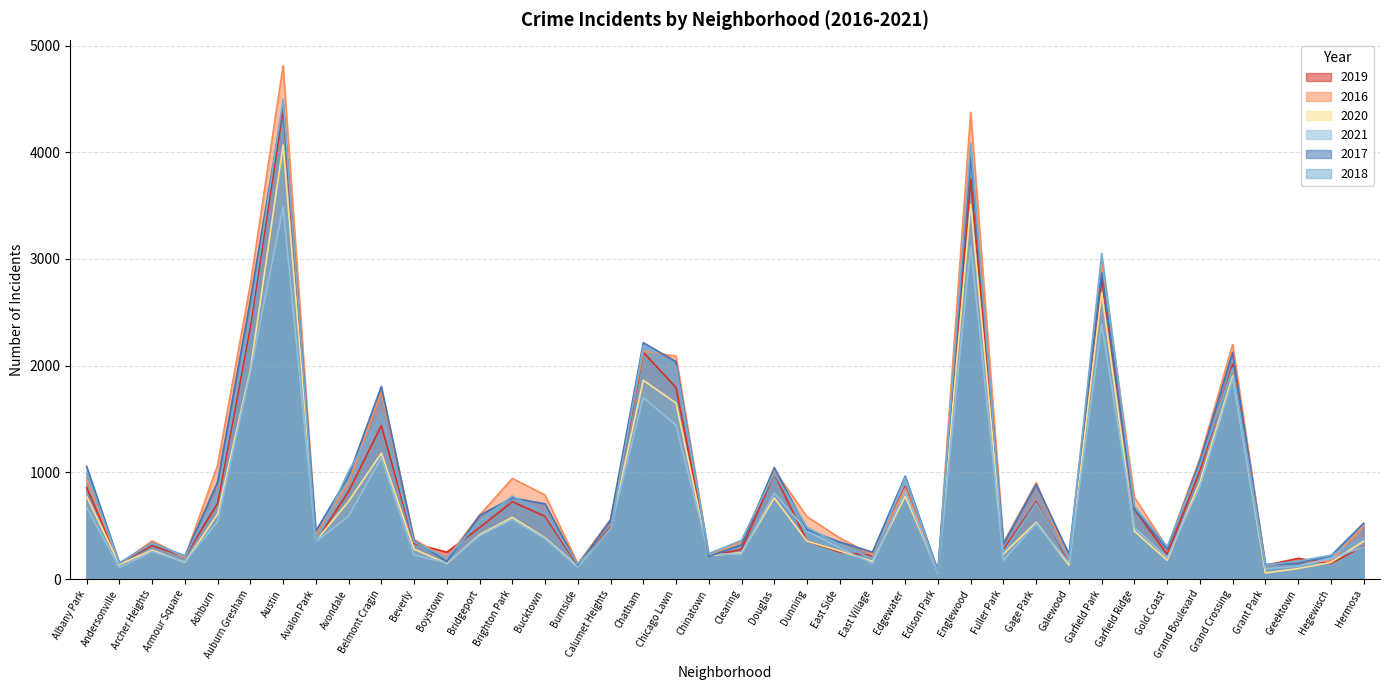

How many values in the 2016 series exceed 585?

19